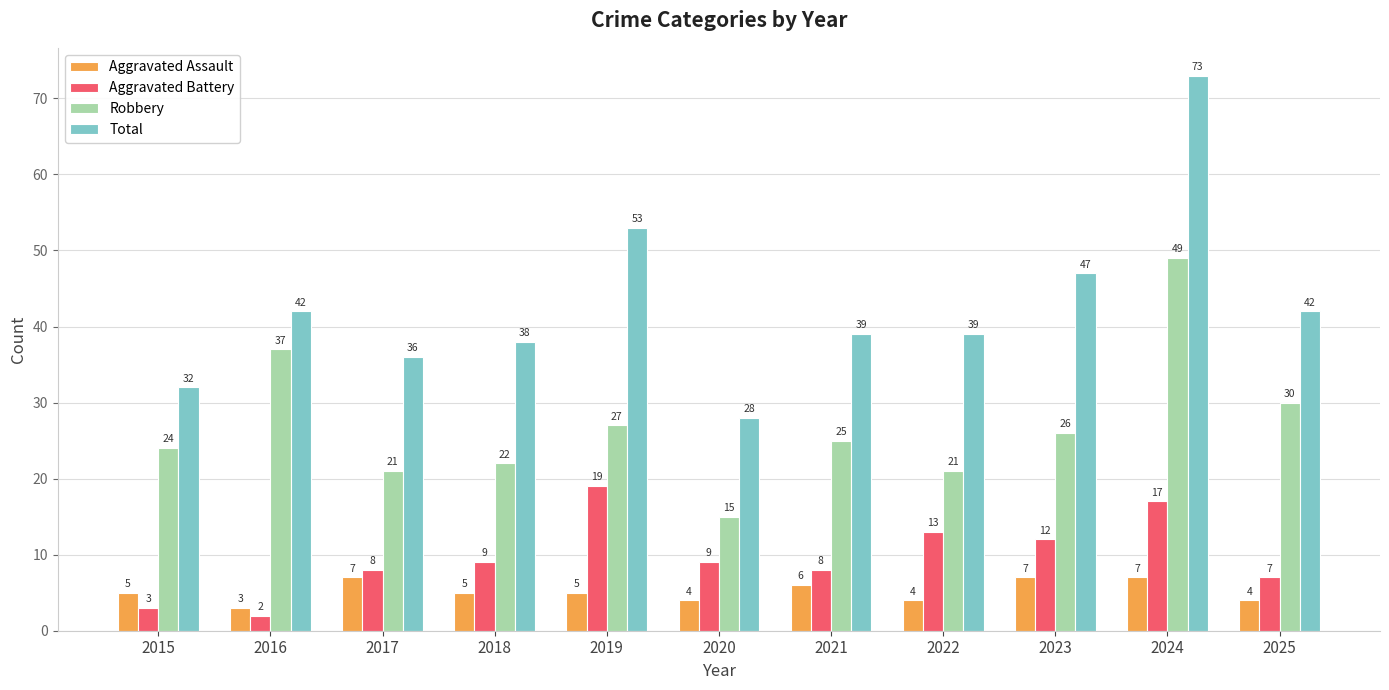

Rank the series at 2025 from lowest to highest value.

Aggravated Assault, Aggravated Battery, Robbery, Total